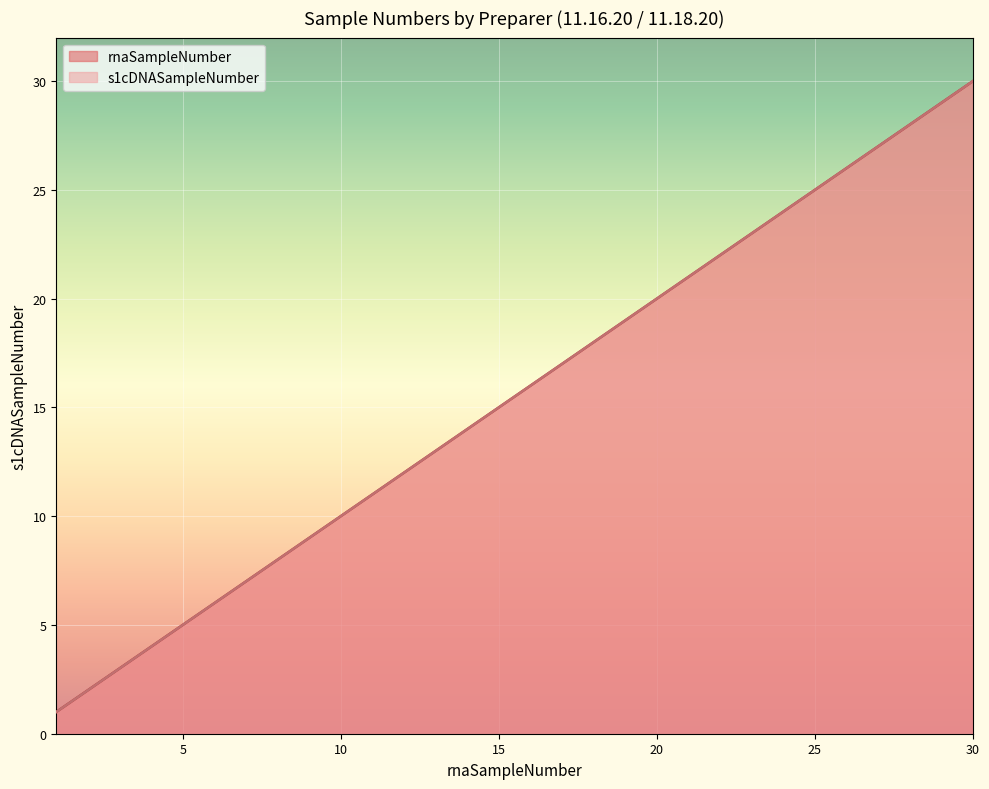

True or false: rnaSampleNumber has a value of 18 at 27.

False